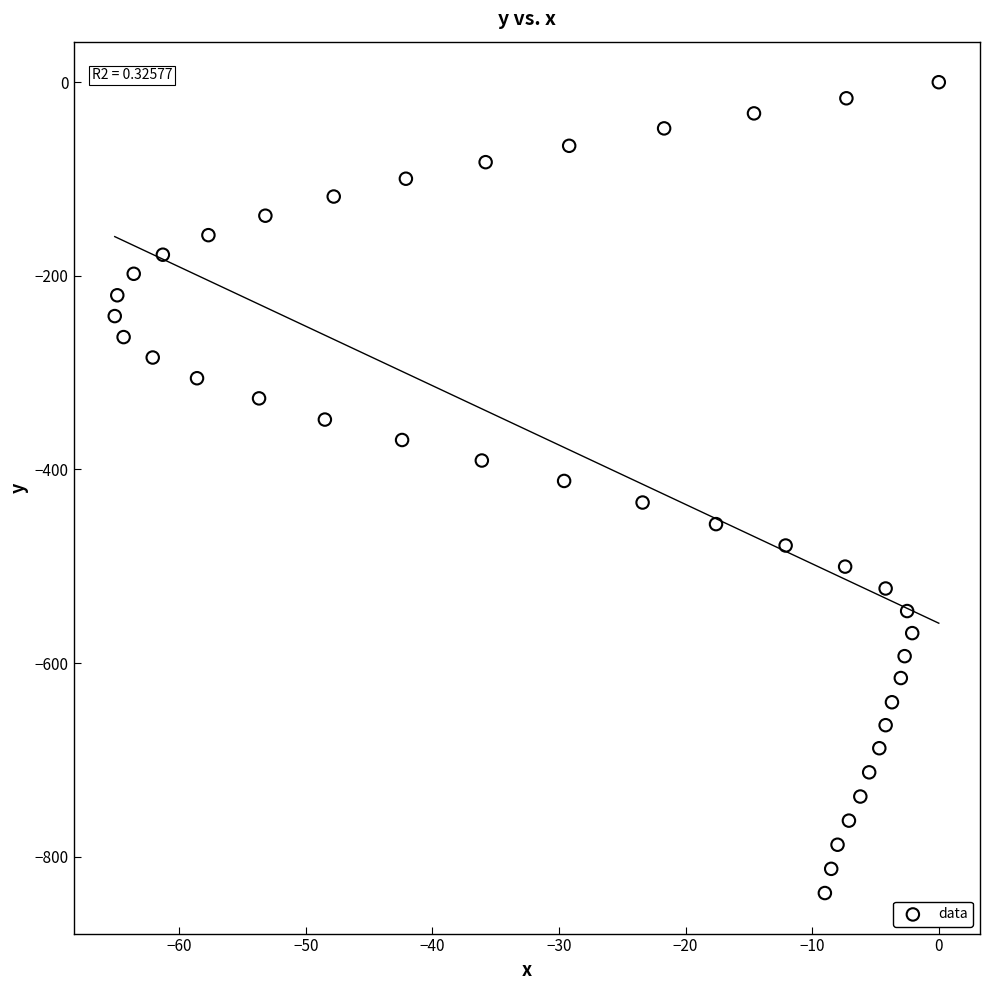

What is the range of X values (max minus min)?

65.1